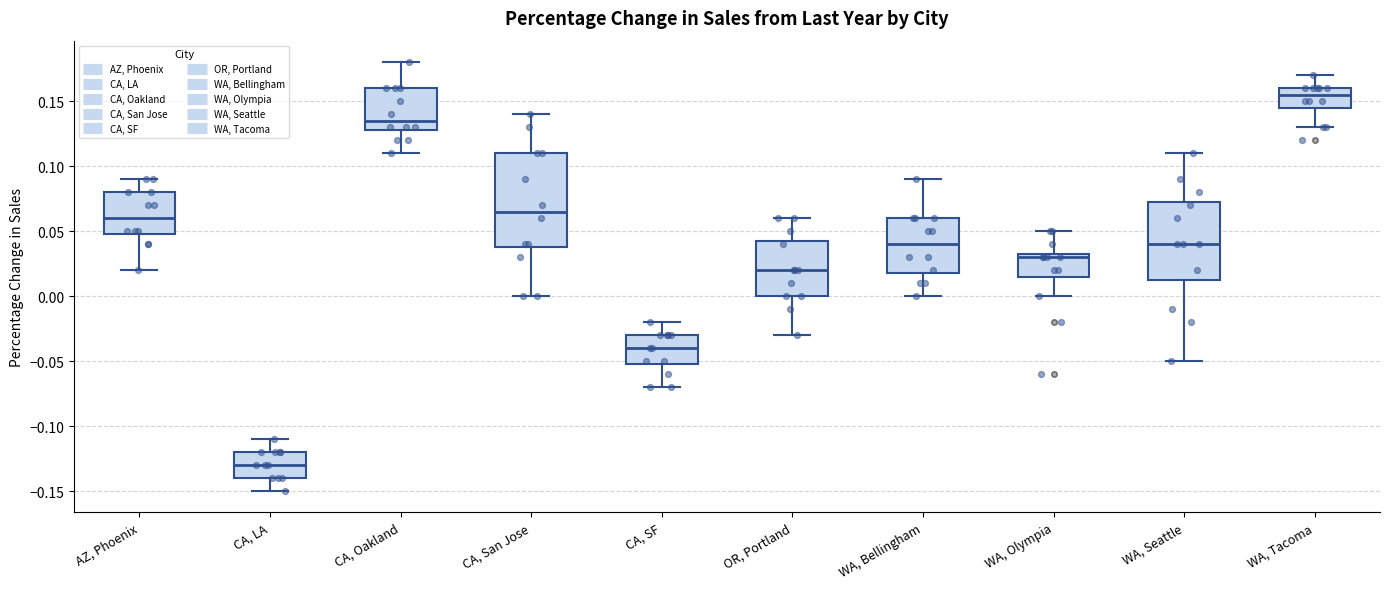

Comparing the boxes themselves (not the whiskers), which one is the tallest?

CA, San Jose